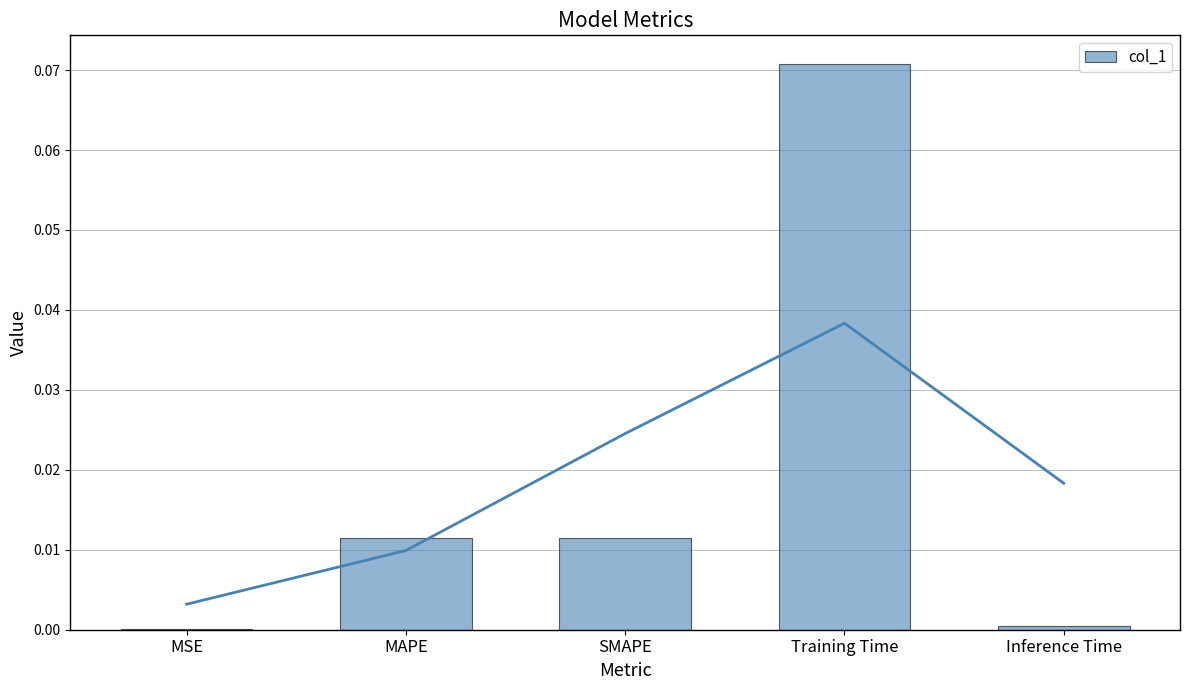

At which category does the chart reach its minimum across all series?

MSE